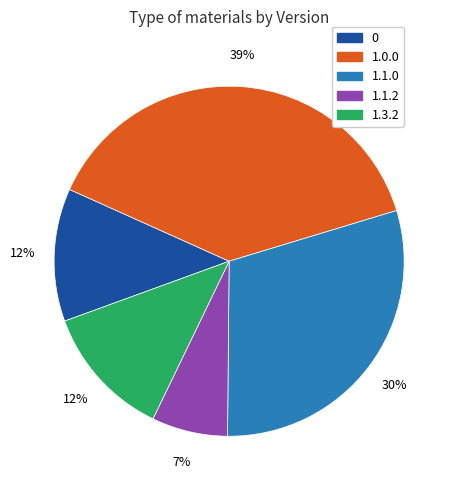

Is it true that 1.0.0 is 2% of the pie?

False